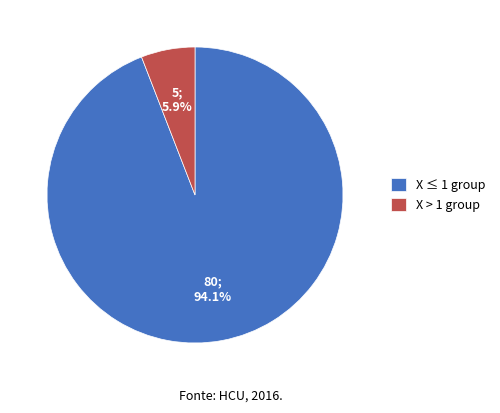

To the nearest percent, what is the average slice percentage?

50%